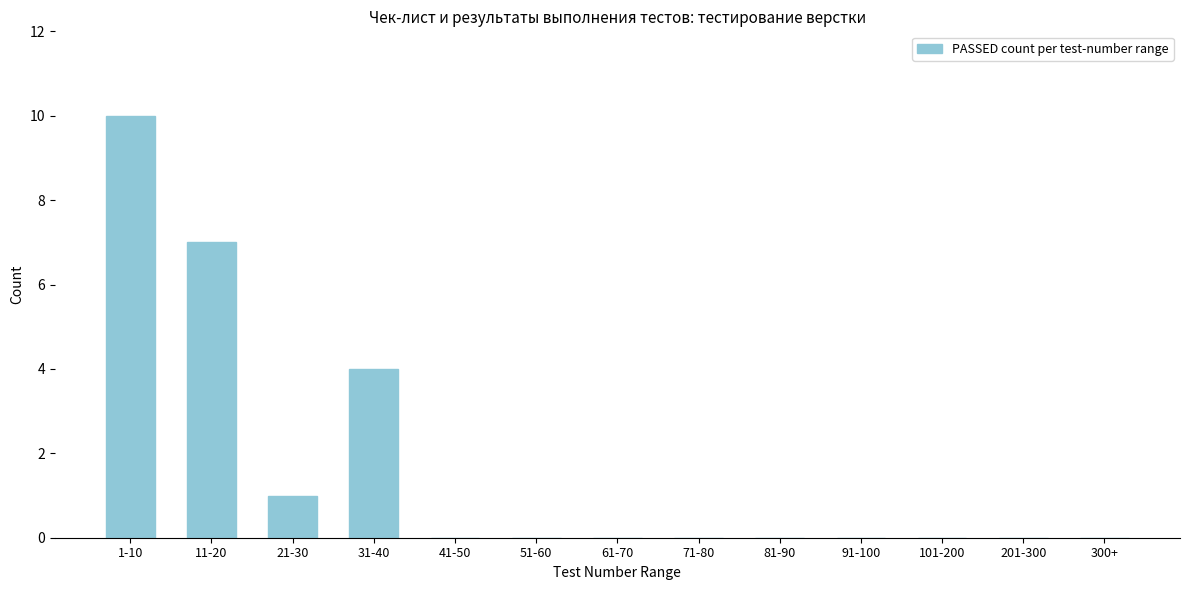

Reading left to right, what are all the values shown in this chart?

1-10=10	11-20=7	21-30=1	31-40=4	41-50=0	51-60=0	61-70=0	71-80=0	81-90=0	91-100=0	101-200=0	201-300=0	300+=0